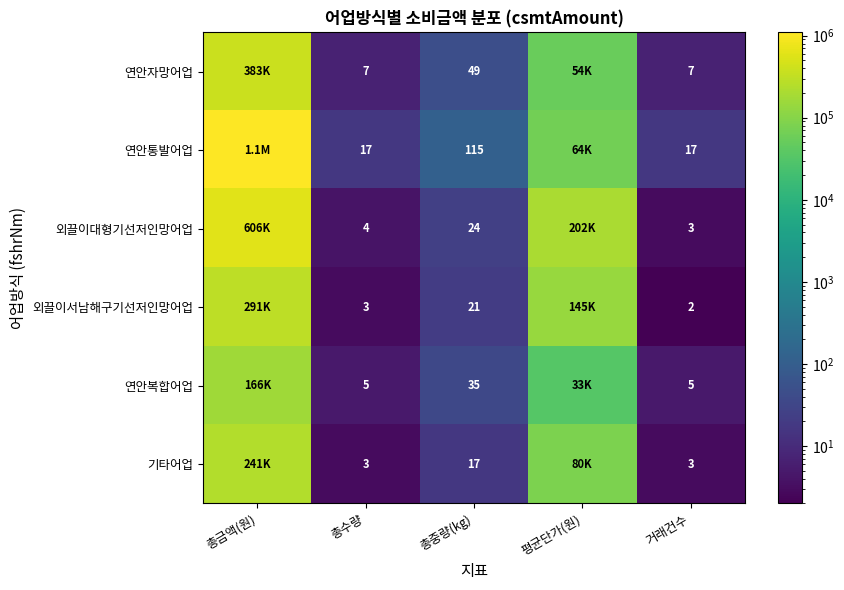

What is the difference between the highest and lowest values at 거래건수?

15.0